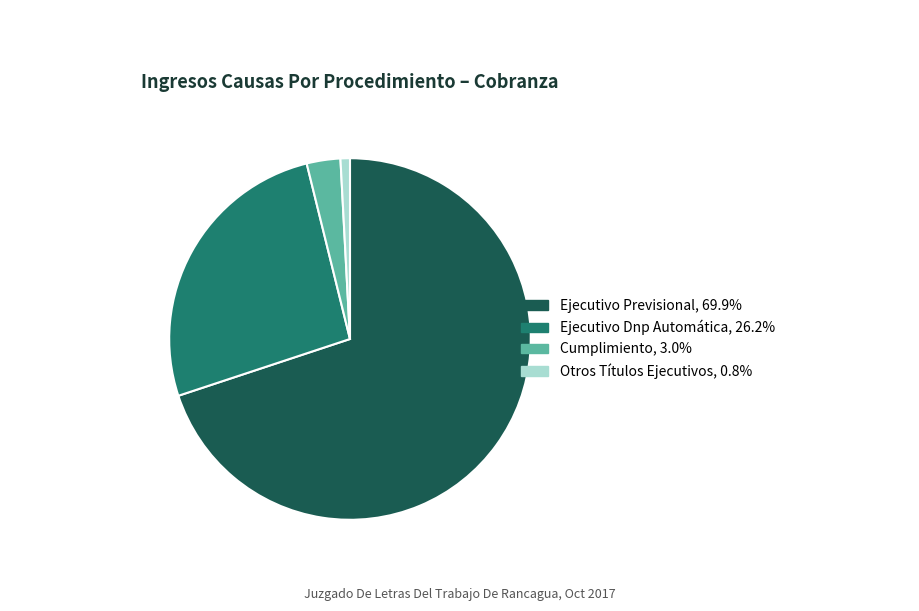

Which category has the biggest portion of the pie?

Ejecutivo Previsional